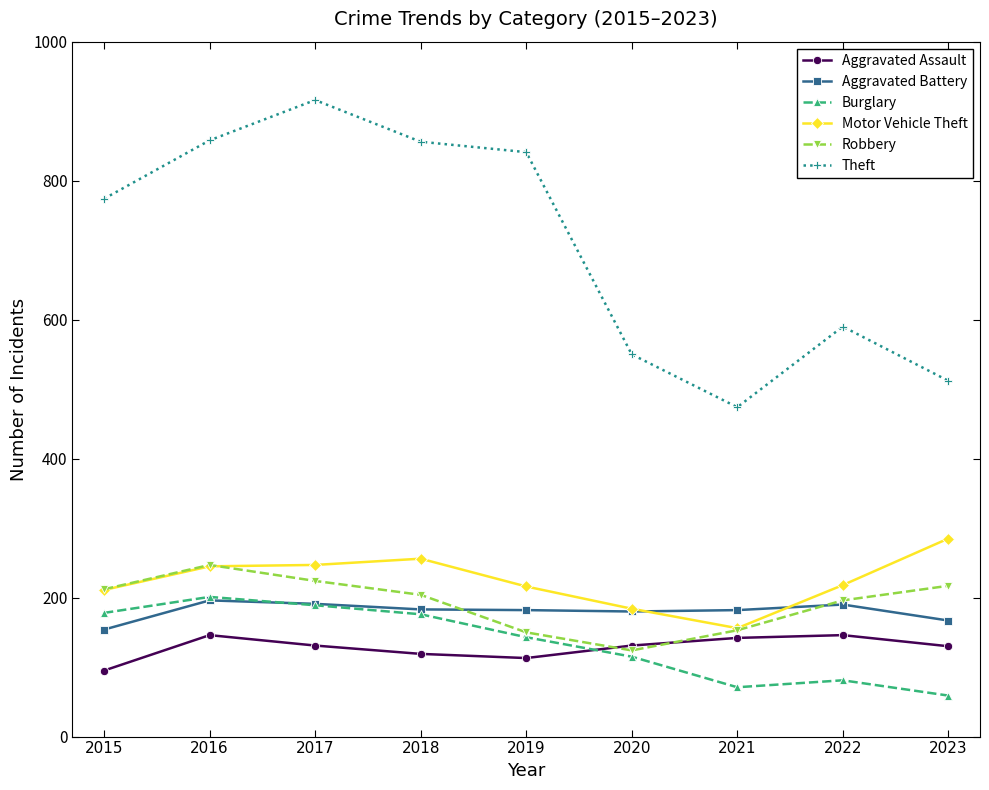

Where is the first local minimum for Robbery?

2020